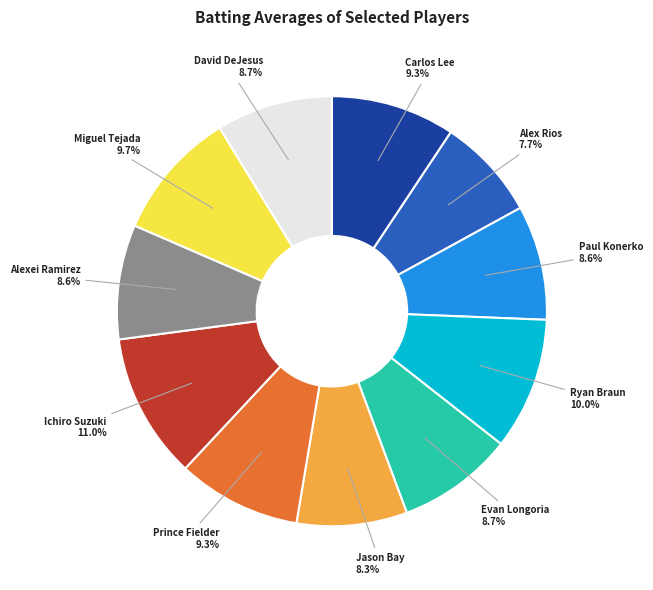

Is there a majority slice in this chart?

No